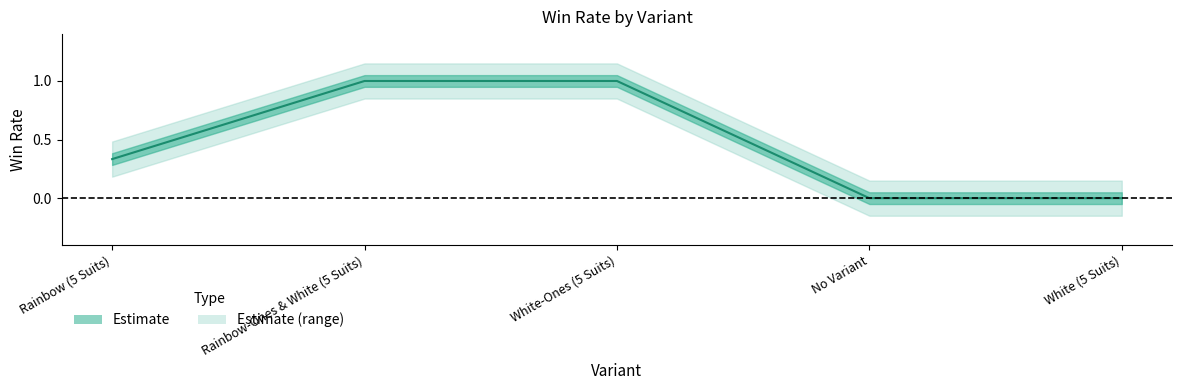

Does the chart display data point markers on the line(s)?

No